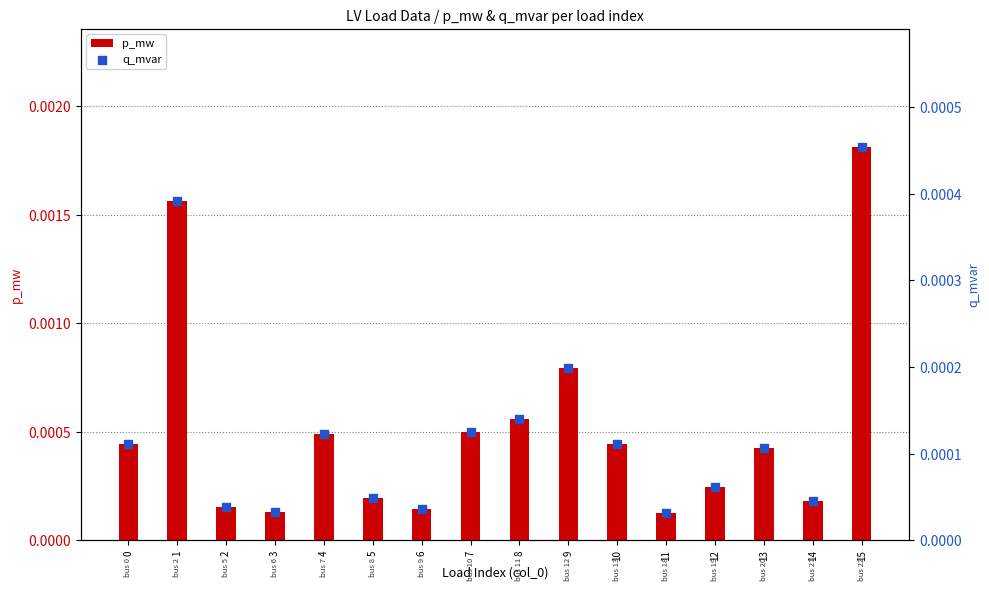

At how many categories does at least one series exceed 0?

16